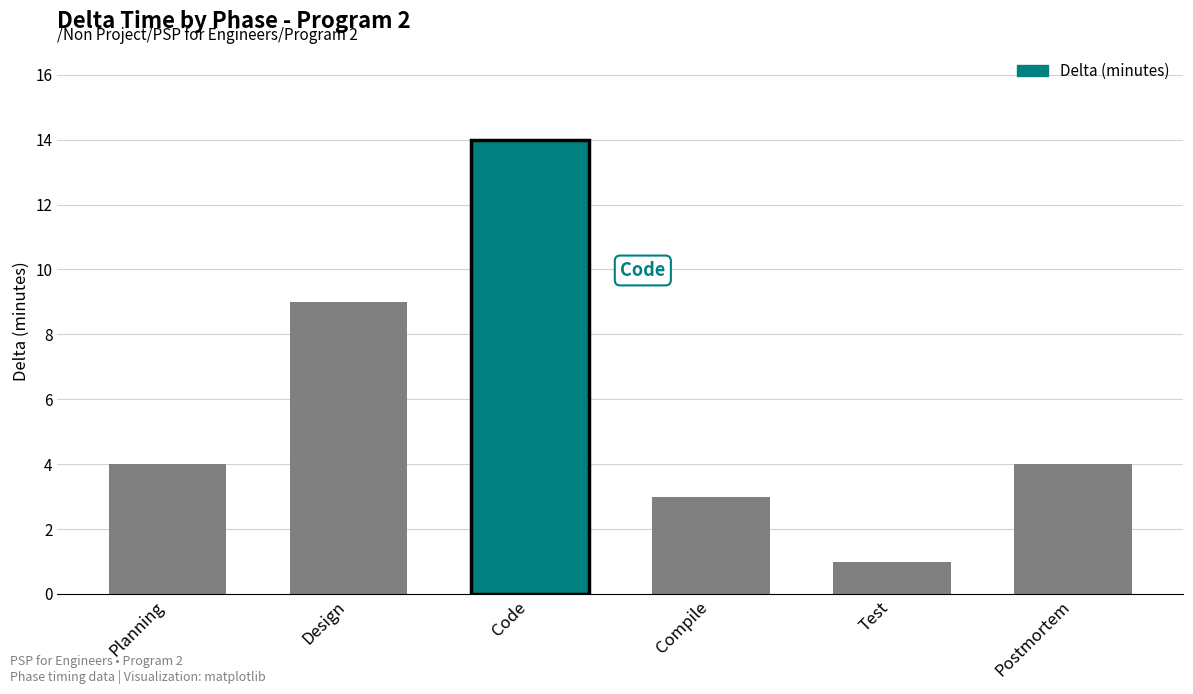

Reading right to left, list all the values displayed in this chart.

Postmortem=4	Test=1	Compile=3	Code=14	Design=9	Planning=4